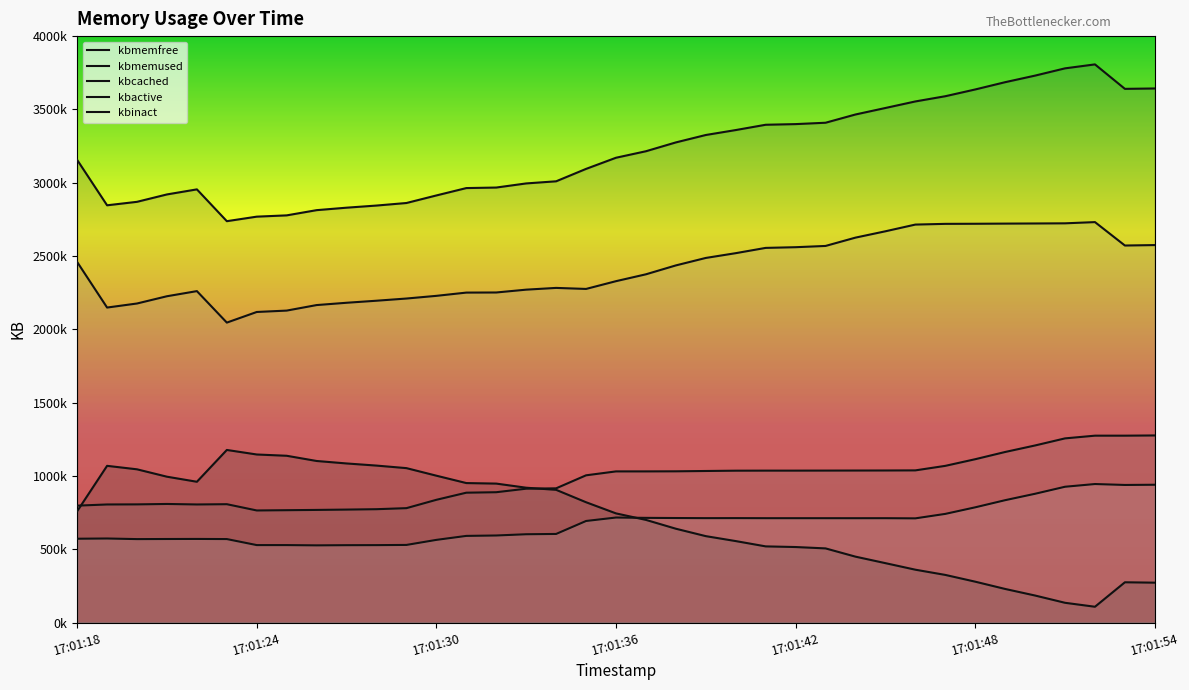

What is the value of the kbinact point at the 6th from the left?

569584